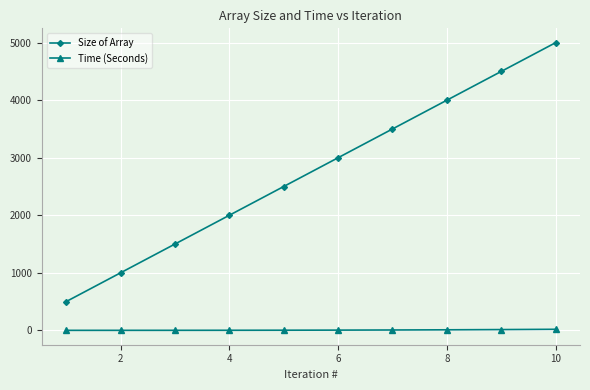

Which series has the largest total across all categories?

Size of Array